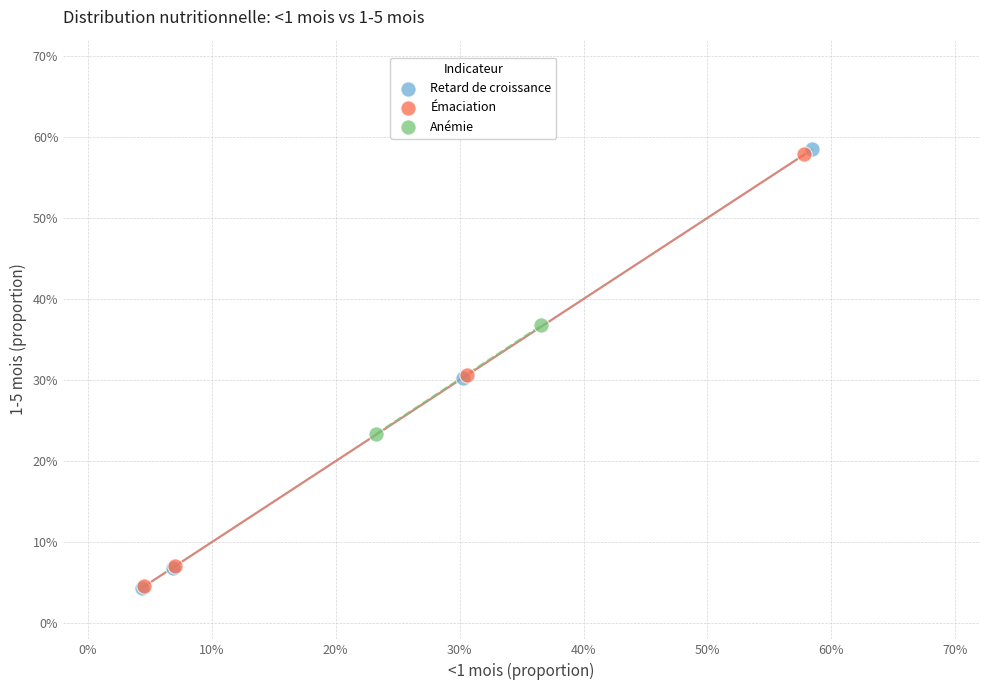

What are all the series names shown in the legend?

Retard de croissance, Émaciation, Anémie